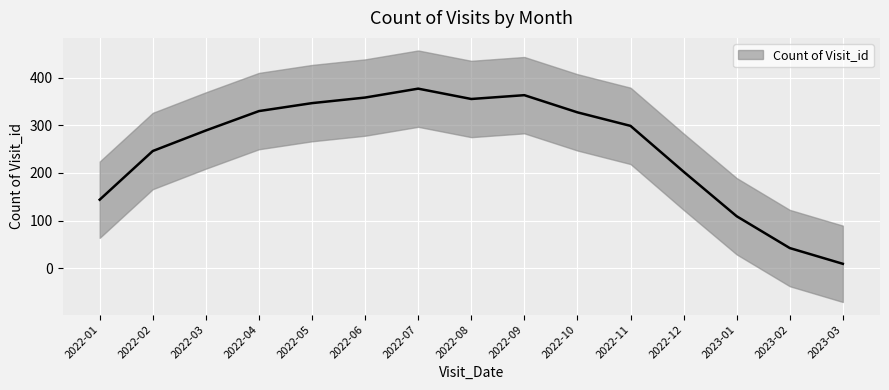

True or false: there are more than 1 points higher than both neighbors.

True